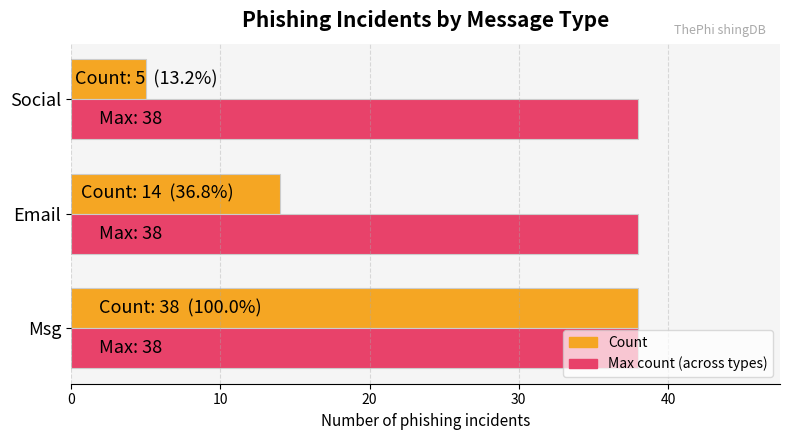

What is the average value of the Max count (across types) series?

38